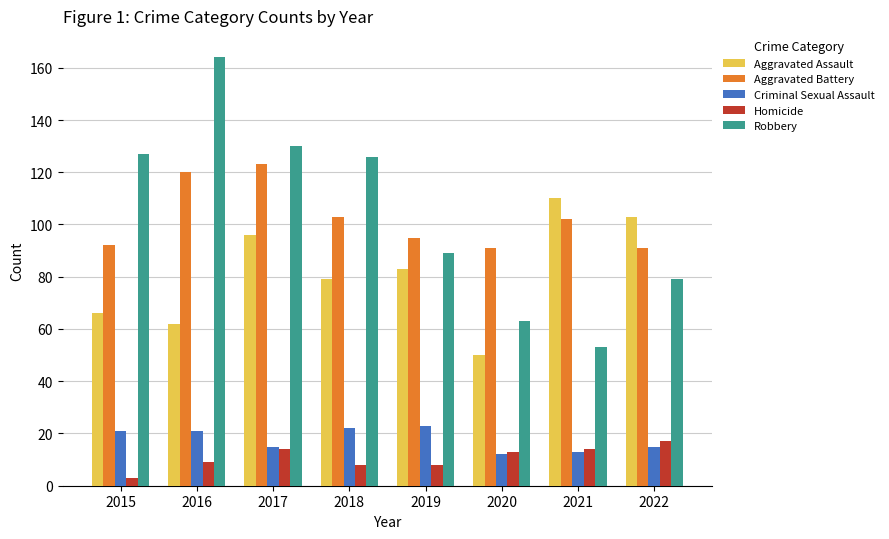

Reading left to right, list all the values displayed in this chart.

Aggravated Assault: 2015=66	2016=62	2017=96	2018=79	2019=83	2020=50	2021=110	2022=103
Aggravated Battery: 2015=92	2016=120	2017=123	2018=103	2019=95	2020=91	2021=102	2022=91
Criminal Sexual Assault: 2015=21	2016=21	2017=15	2018=22	2019=23	2020=12	2021=13	2022=15
Homicide: 2015=3	2016=9	2017=14	2018=8	2019=8	2020=13	2021=14	2022=17
Robbery: 2015=127	2016=164	2017=130	2018=126	2019=89	2020=63	2021=53	2022=79